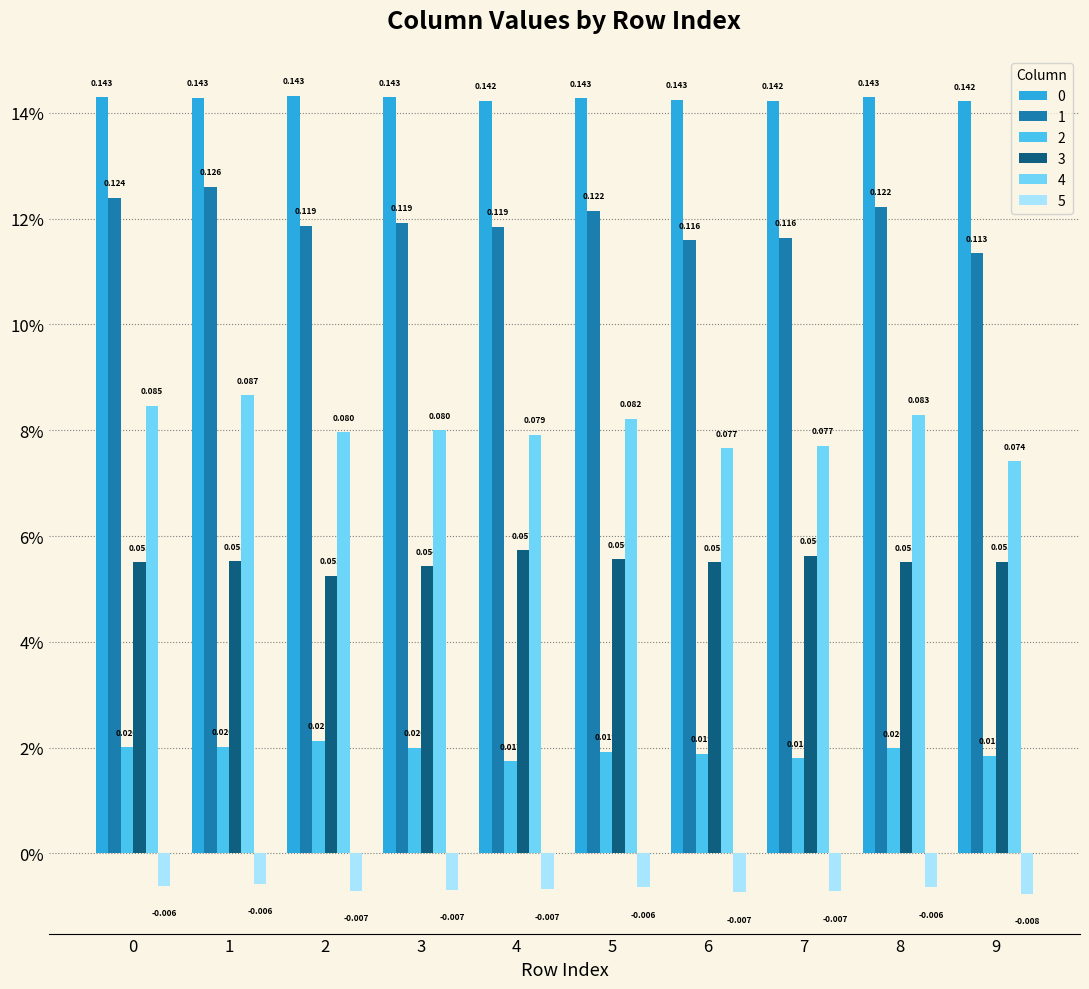

The value of 2 at 7 is 0.0. True or false?

False